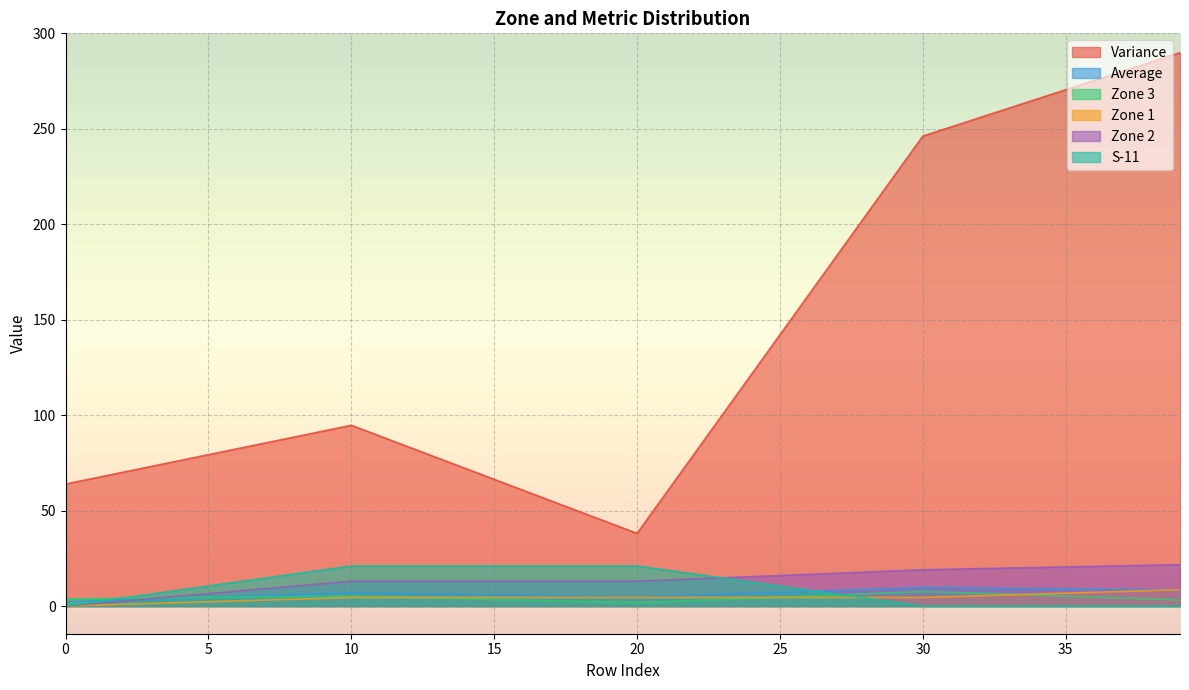

How many values in the Zone 1 series are below 4?

9